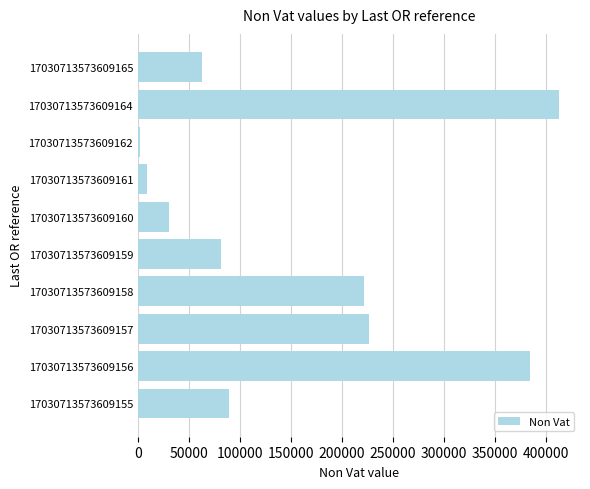

Which label corresponds to the largest value in the chart?

17030713573609164